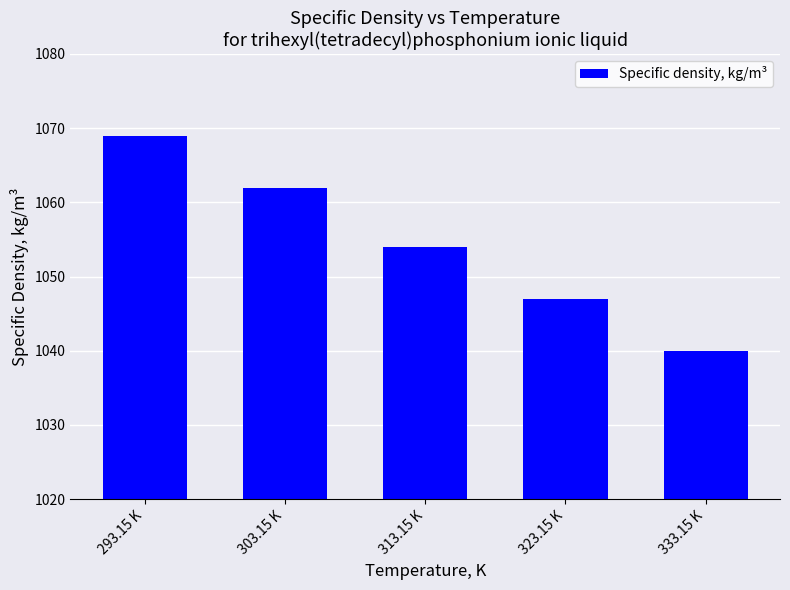

Between 323.15 K and 293.15 K, which is larger?

293.15 K